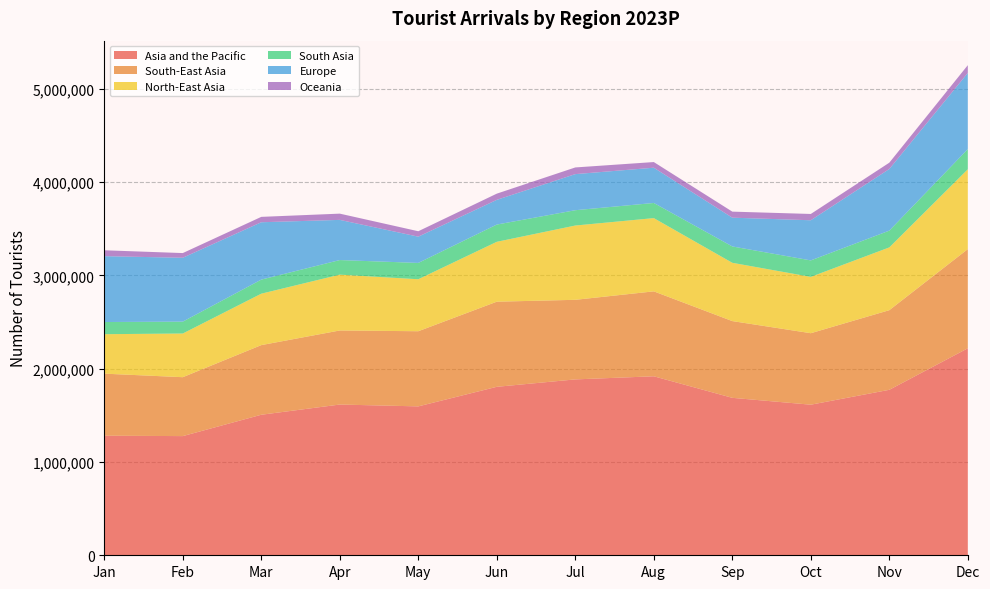

Reading right to left, transcribe all the data shown in this chart.

Asia and the Pacific: Dec=2218326	Nov=1773401	Oct=1613854	Sep=1687354	Aug=1918315	Jul=1884948	Jun=1805515	May=1595745	Apr=1615515	Mar=1506054	Feb=1277199	Jan=1281532
South-East Asia: Dec=1062930	Nov=853406	Oct=766137	Sep=822499	Aug=910185	Jul=852955	Jun=912273	May=805437	Apr=793741	Mar=746297	Feb=631430	Jan=664990
North-East Asia: Dec=855642	Nov=672766	Oct=603770	Sep=624747	Aug=785052	Jul=796108	Jun=641800	May=557118	Apr=598386	Mar=551202	Feb=468121	Jan=422938
South Asia: Dec=216110	Nov=179748	Oct=176472	Sep=175253	Aug=162260	Jul=164199	Jun=184898	May=174951	Apr=156364	Mar=150855	Feb=127299	Jan=130381
Europe: Dec=816116	Nov=660728	Oct=430354	Sep=308405	Aug=377847	Jul=386750	Jun=264803	May=281416	Apr=430530	Mar=614862	Feb=684551	Jan=705869
Oceania: Dec=83509	Nov=67431	Oct=67404	Sep=64779	Aug=60710	Jul=71618	Jun=66479	May=58158	Apr=66954	Mar=57642	Feb=50319	Jan=63176